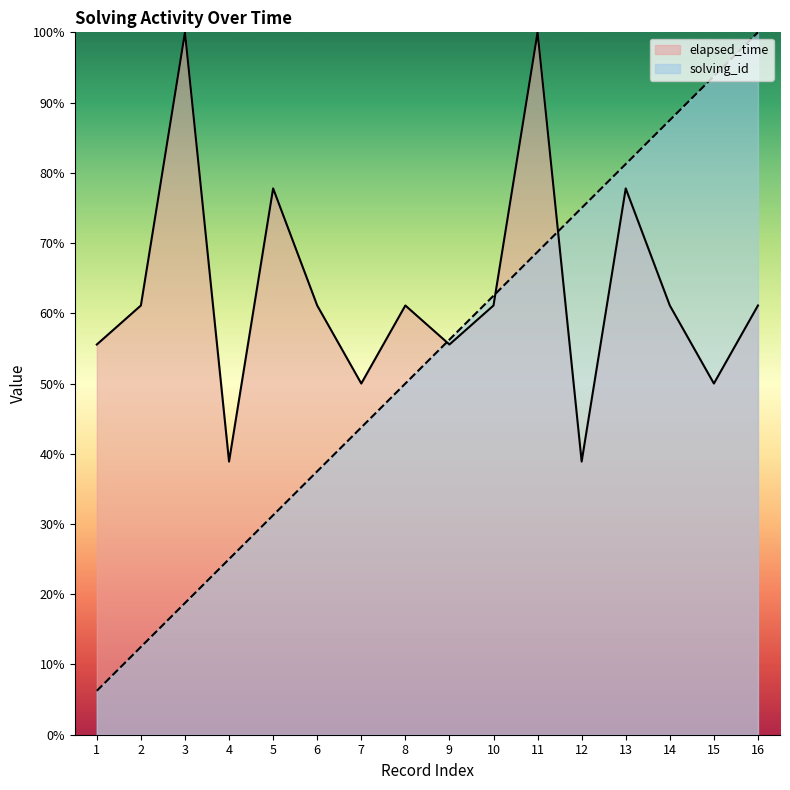

What is the value of the elapsed_time point at the 7th from the left?

50.0